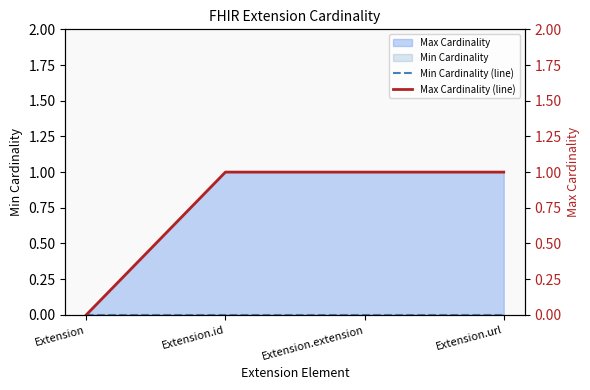

What is the maximum value shown in the chart?

1